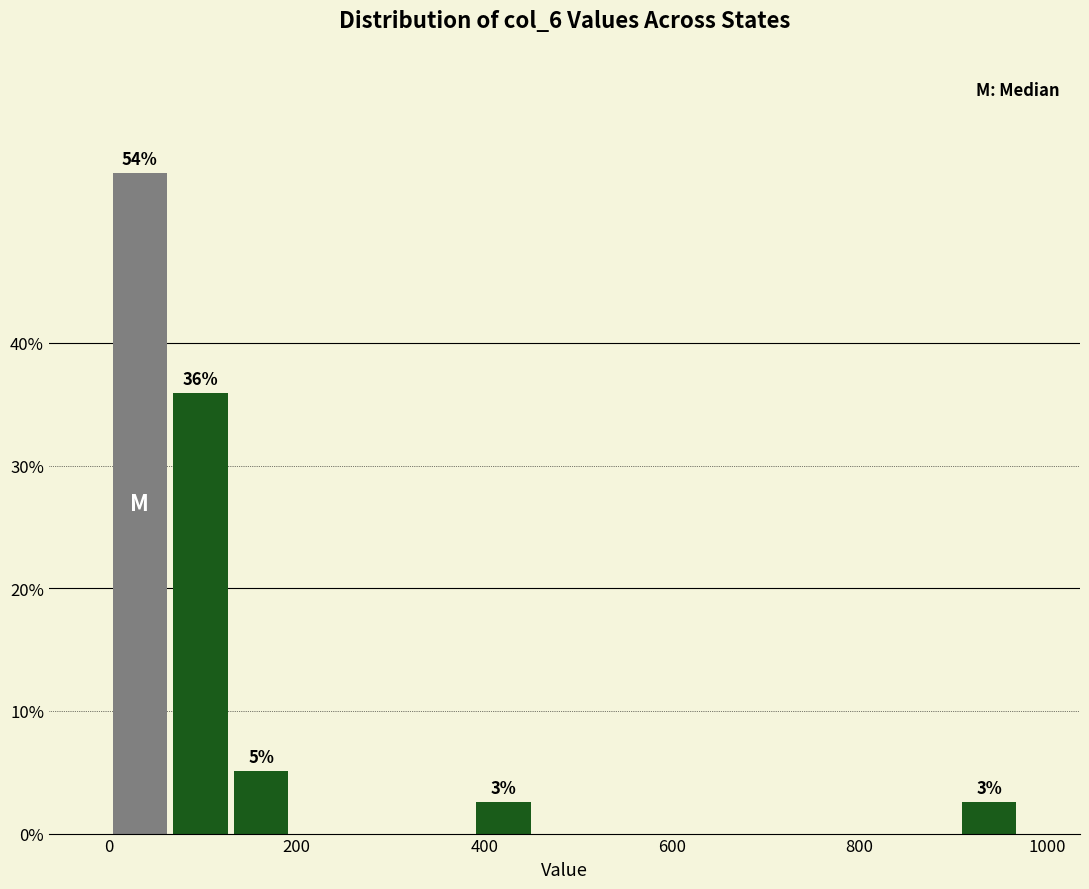

Around what value on the x-axis is the tallest bar? Give the approximate position of its centre, as read against the axis.

40